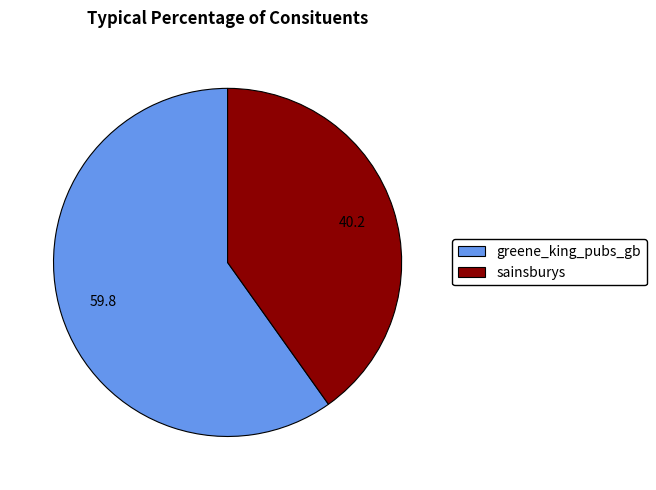

Combined, do sainsburys and greene_king_pubs_gb account for over 50%?

Yes